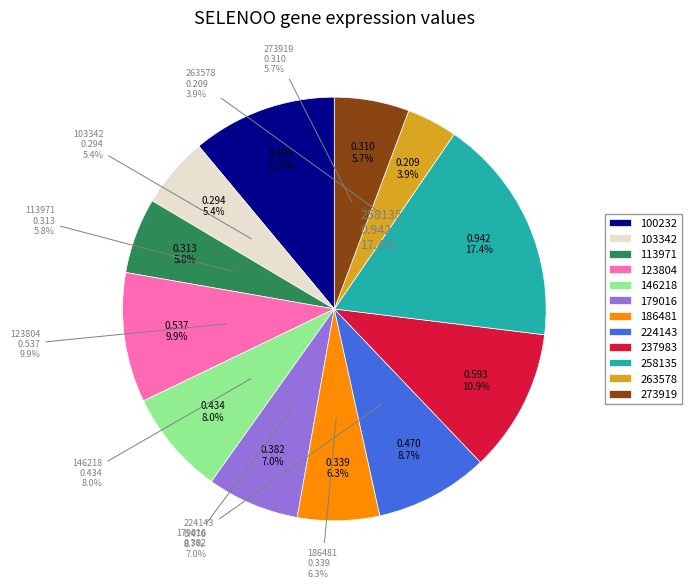

To the nearest percent, what is the average slice percentage?

8%